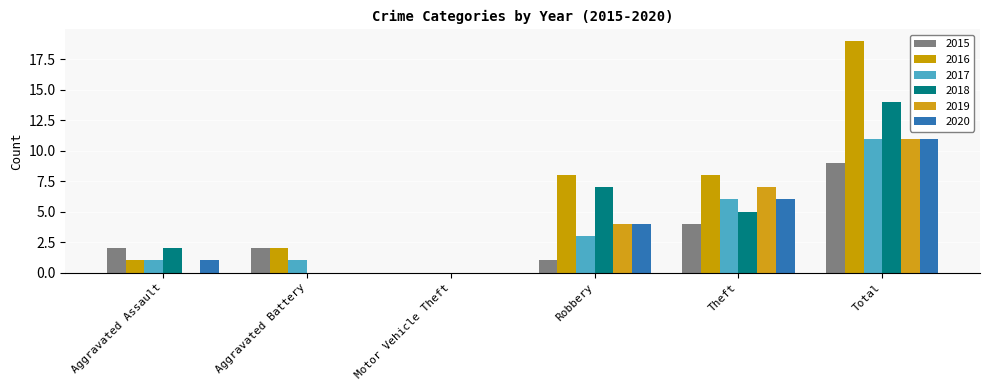

Which series has the widest spread of values?

2016